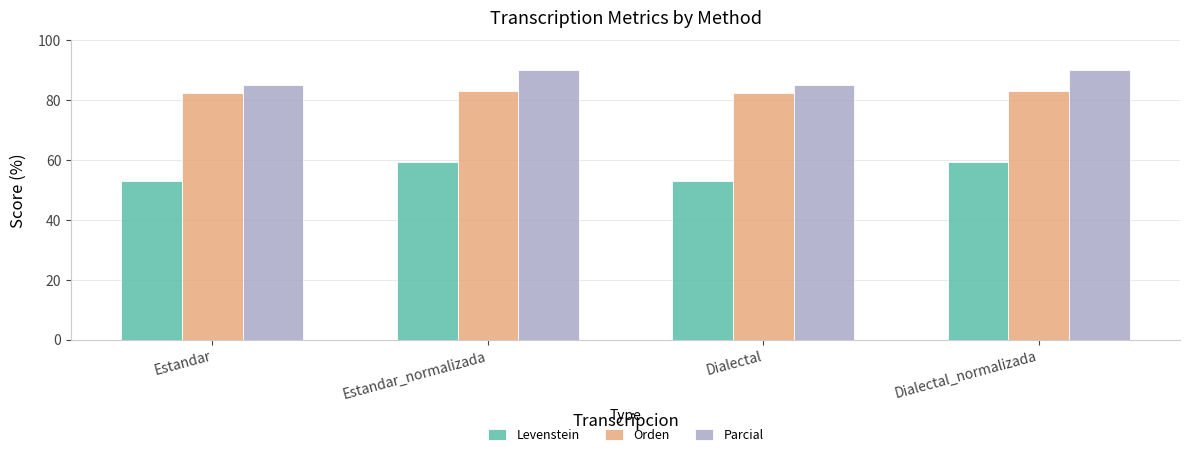

True or false: Parcial has a value of 23.5 at Estandar_normalizada.

False